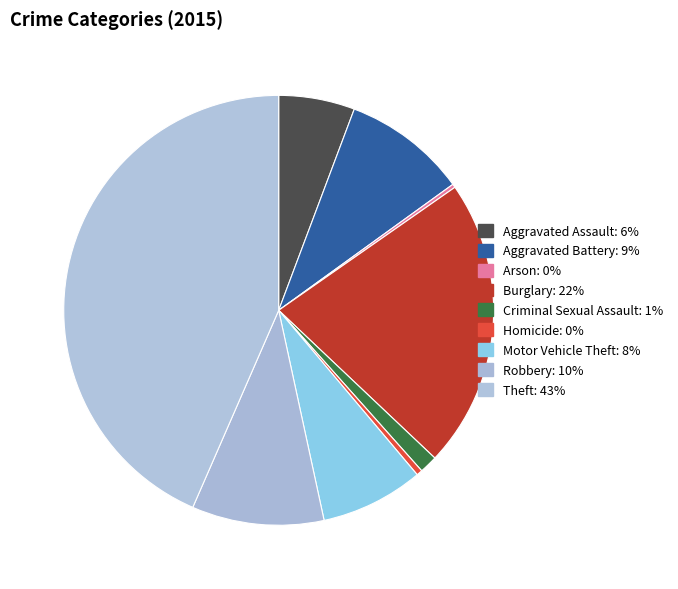

Which slice is the largest?

Theft